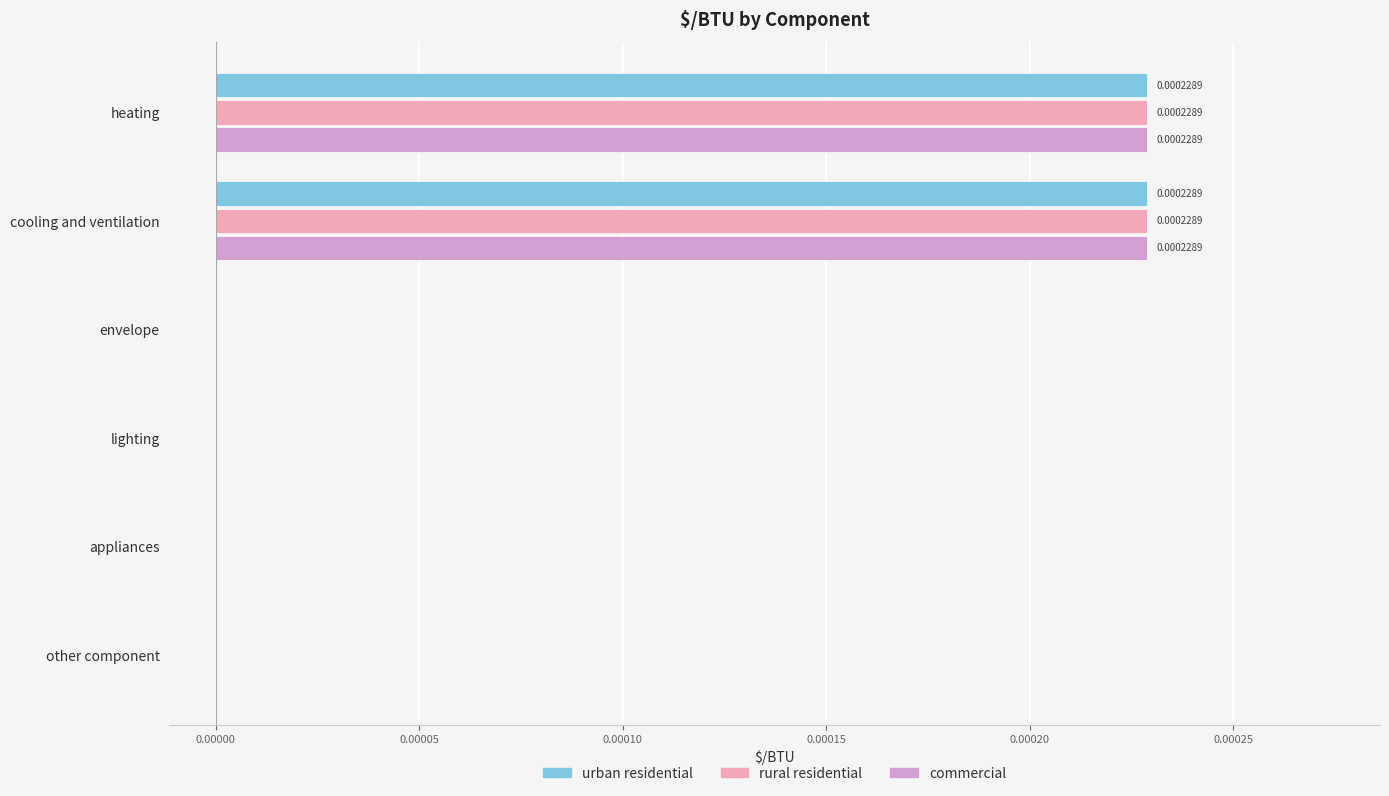

How many data points does each series have?

6